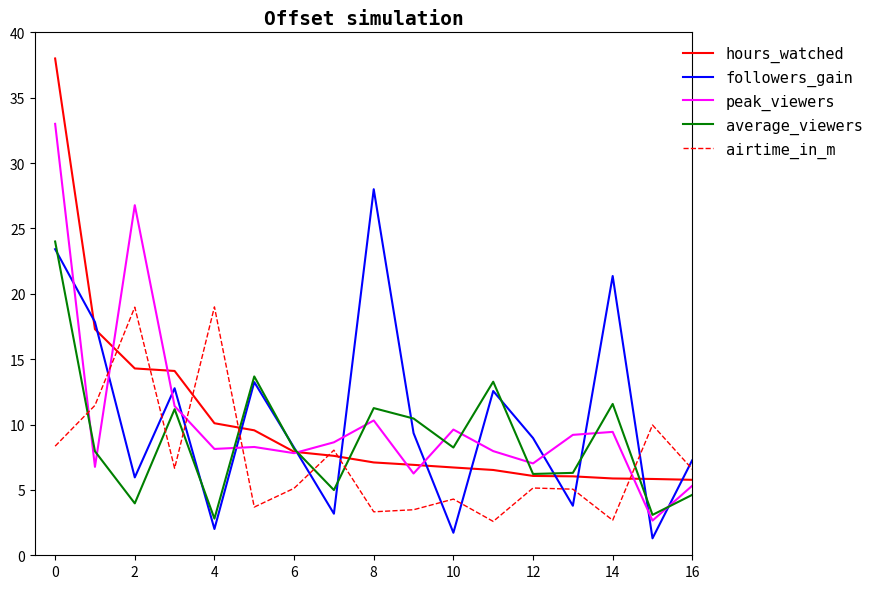

What are all the series names shown in the legend?

hours_watched, followers_gain, peak_viewers, average_viewers, airtime_in_m